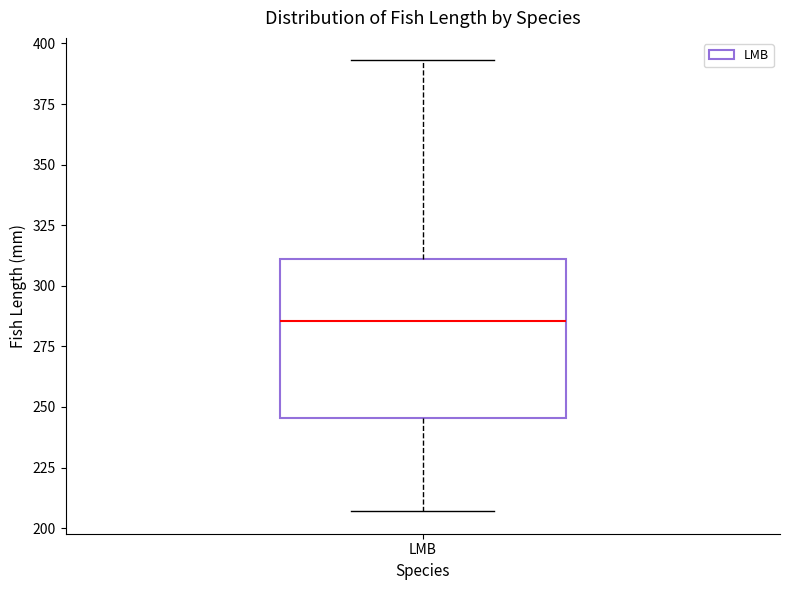

Where does the lower whisker of the box for LMB end on the y-axis? The values are not printed on the chart, so give them approximately, as read against the axis.

205